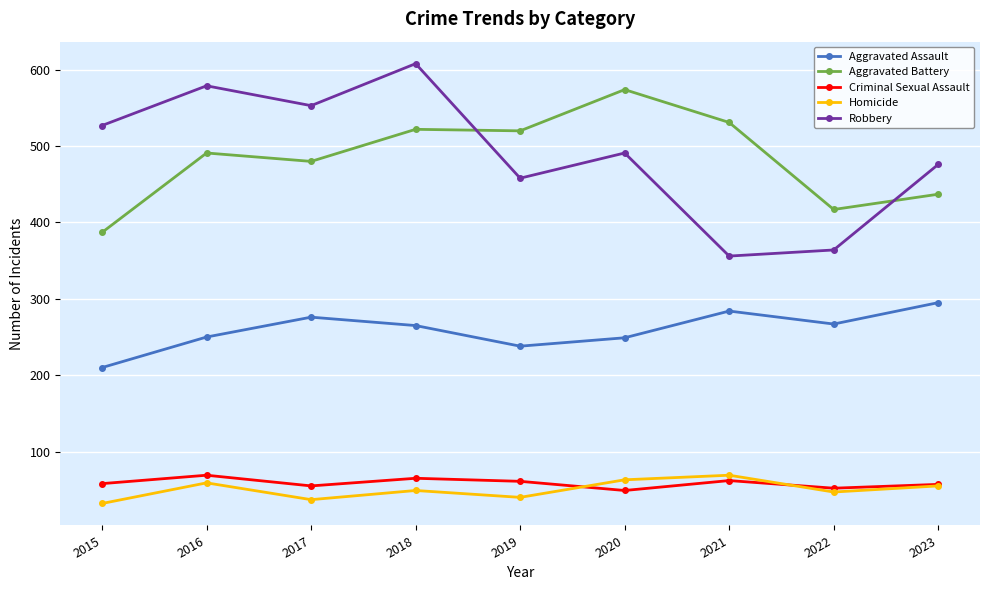

What is the difference between the Aggravated Battery values at 2018 and 2019?

2